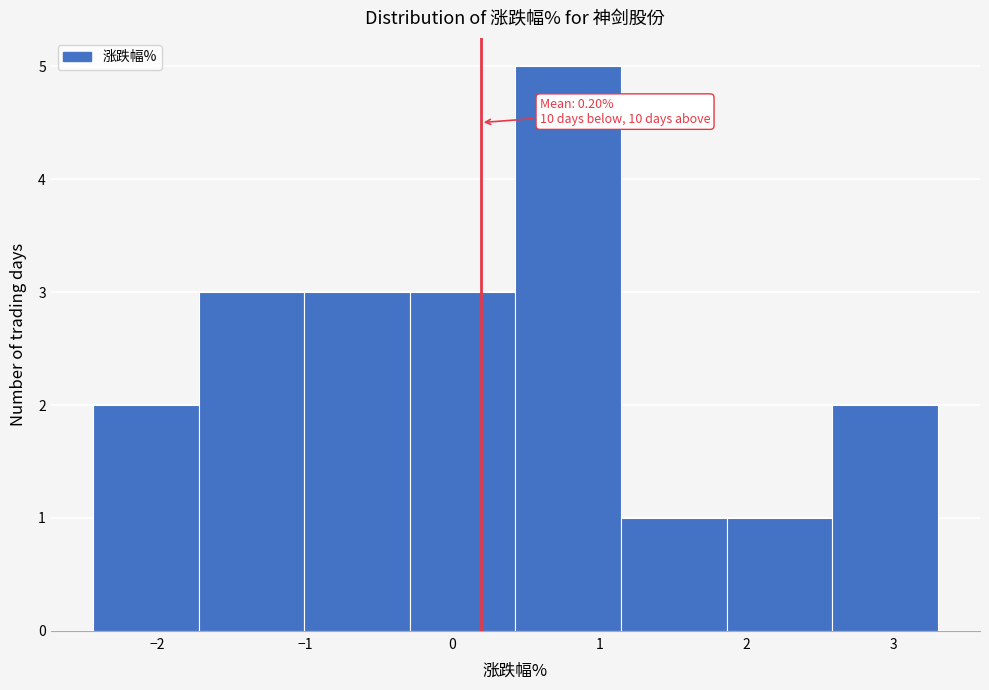

Over which range of the x-axis is the bar tallest?

0.4 to 1.1